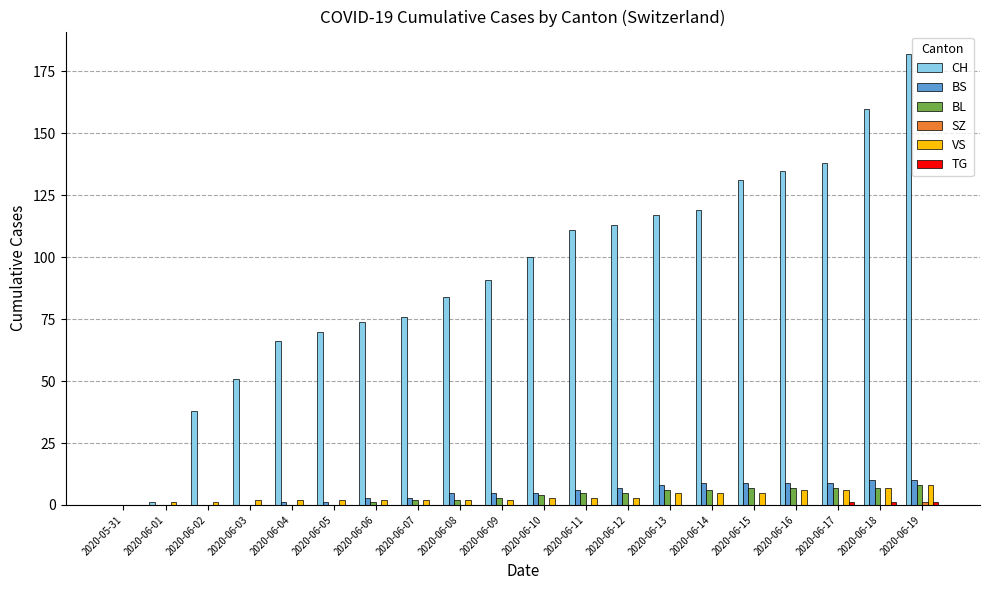

Between 2020-06-09 and 2020-06-19, which series saw the biggest shift?

CH